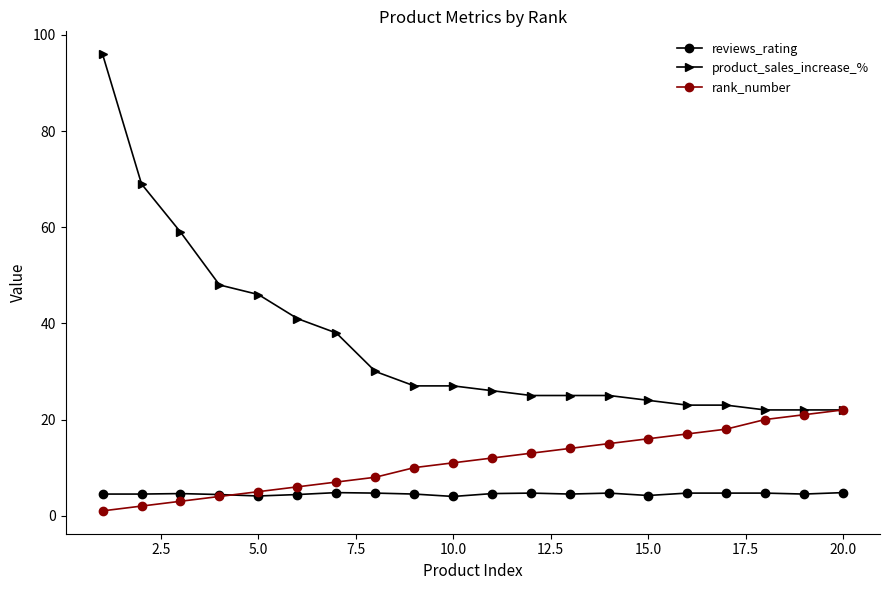

What is the value of the reviews_rating point at the 15th from the left?

4.2